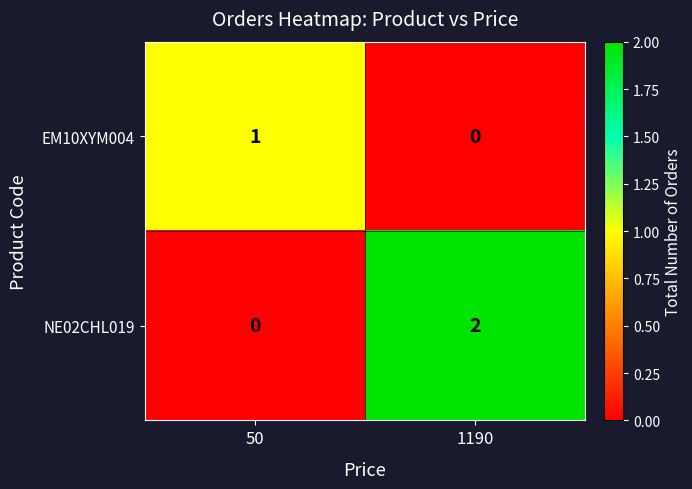

Where is NE02CHL019 nearest to the value 1?

50